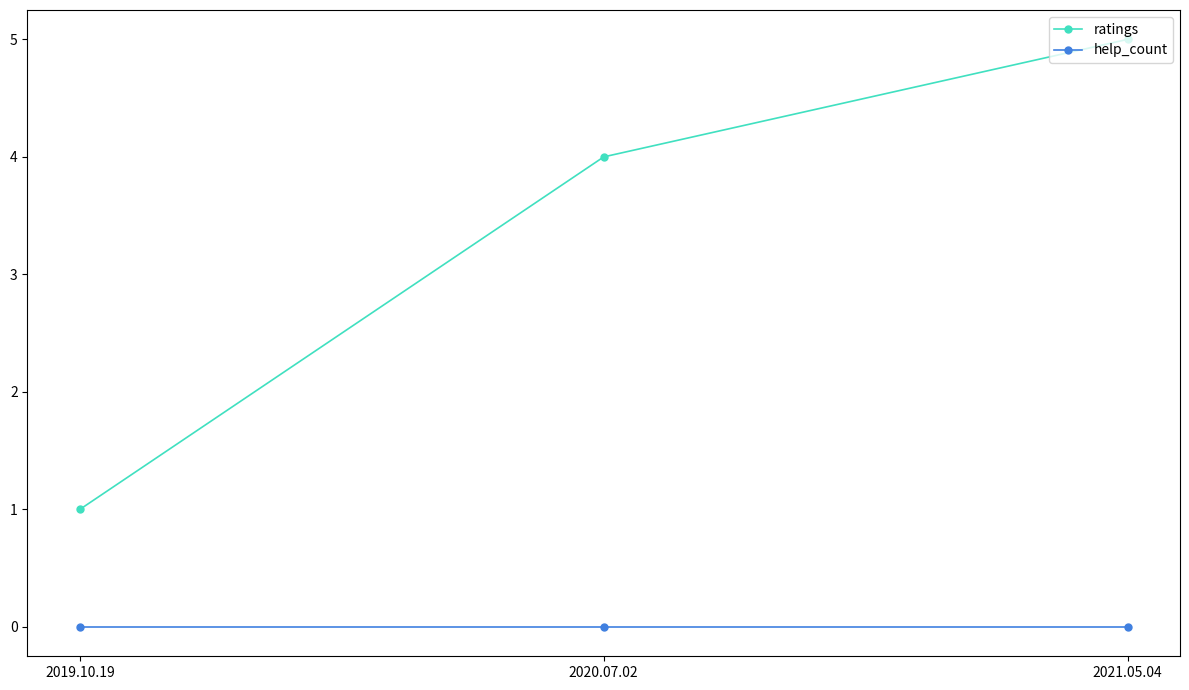

Rank the series at 2021.05.04 from lowest to highest value.

help_count, ratings